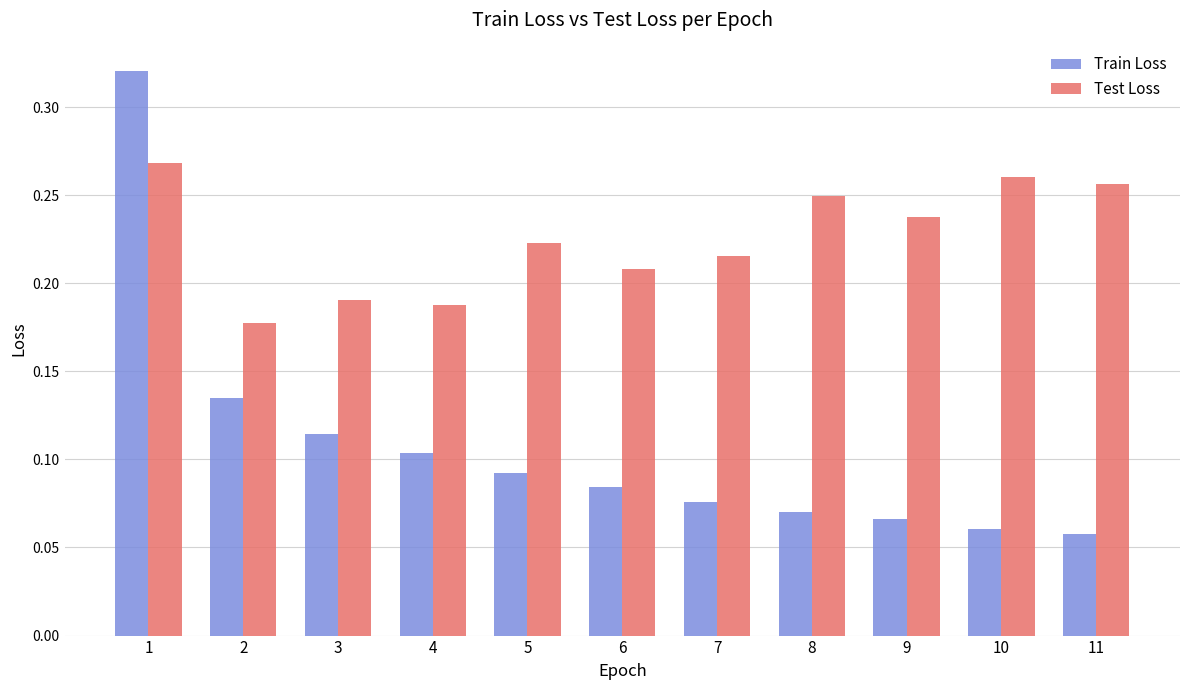

Which series has the largest total across all categories?

Test Loss